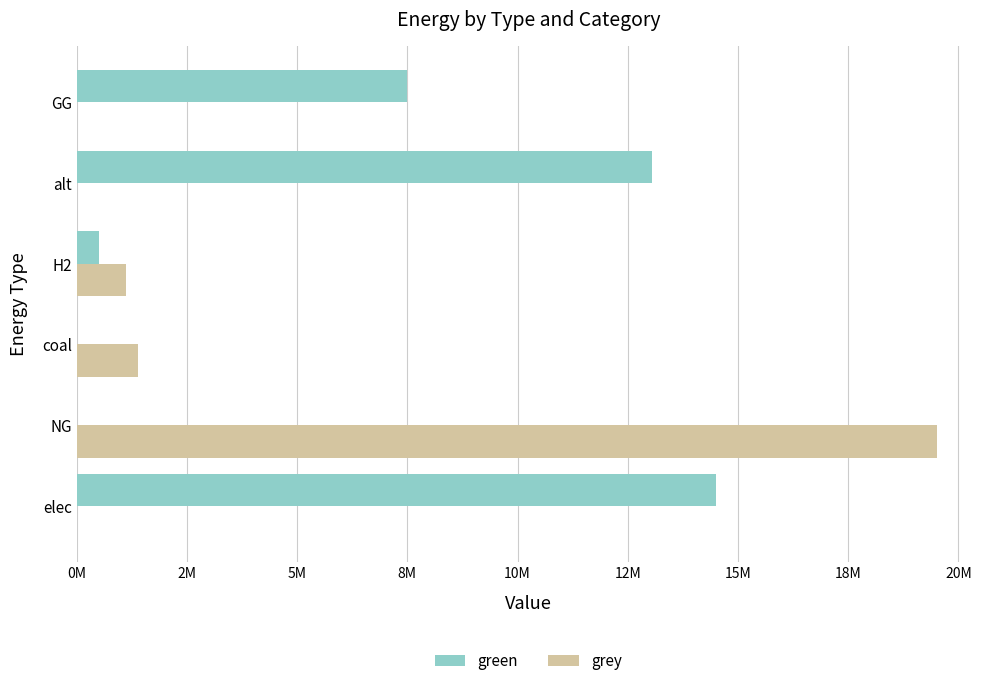

What is the greatest value displayed?

19514792.6